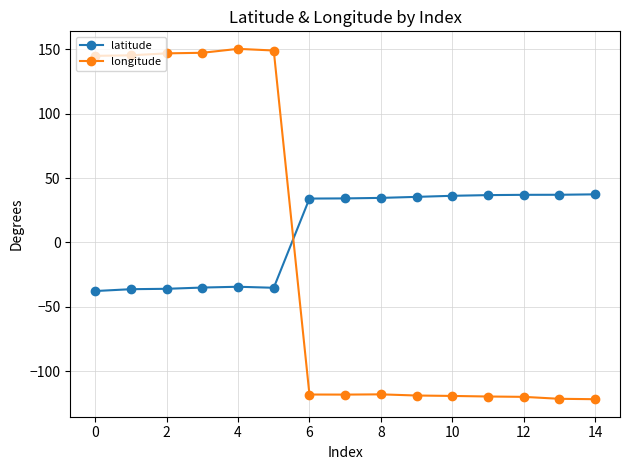

How many data points does each series have?

15